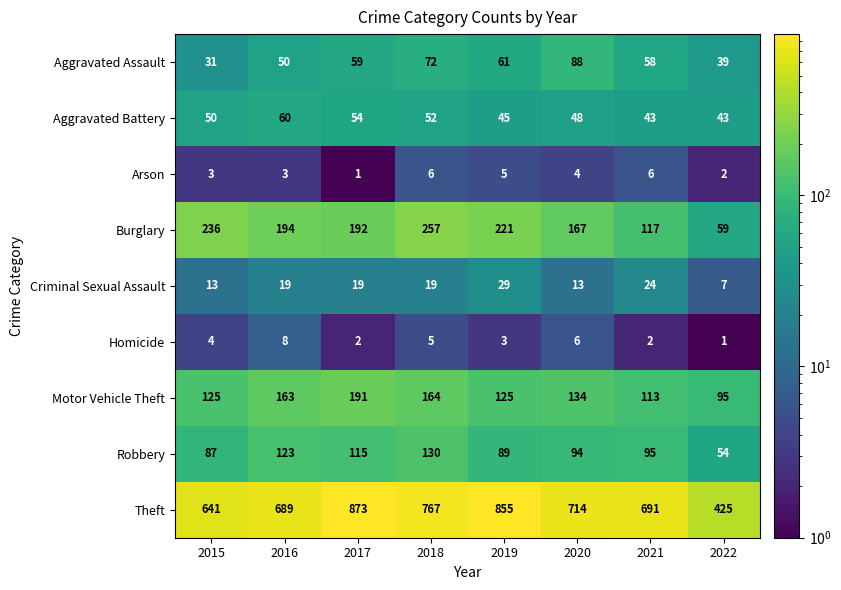

Rank the series at 2018 from lowest to highest value.

Homicide, Arson, Criminal Sexual Assault, Aggravated Battery, Aggravated Assault, Robbery, Motor Vehicle Theft, Burglary, Theft